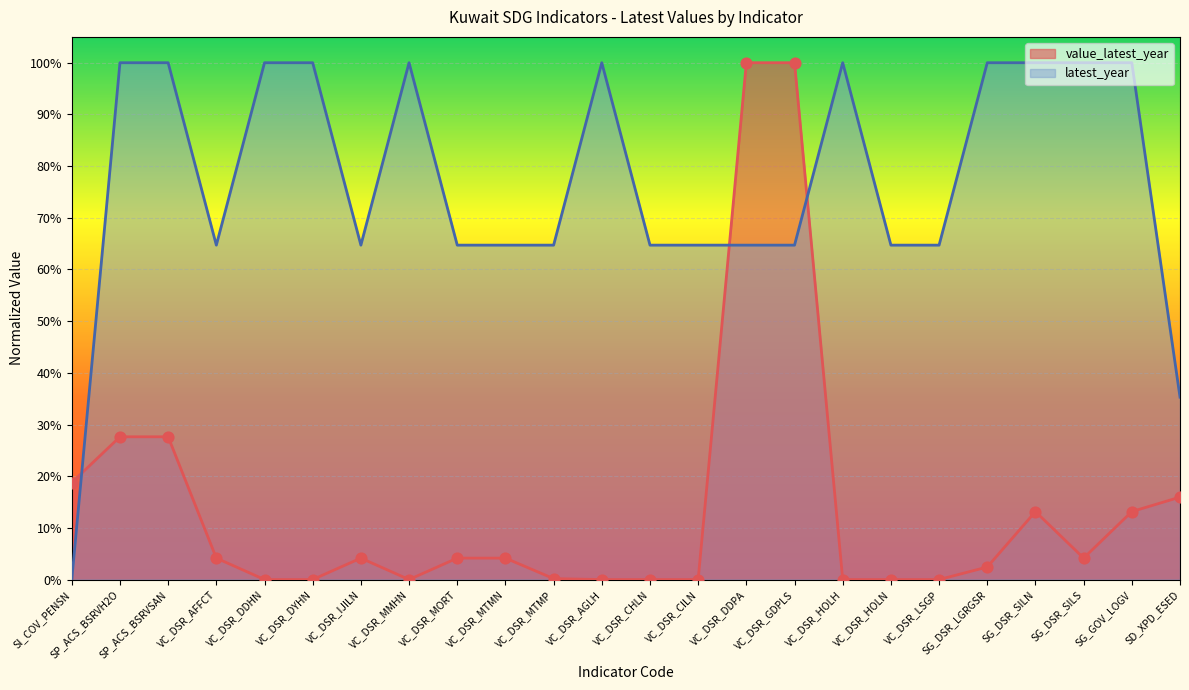

Between VC_DSR_HOLH and VC_DSR_LSGP, which is larger?

VC_DSR_HOLH